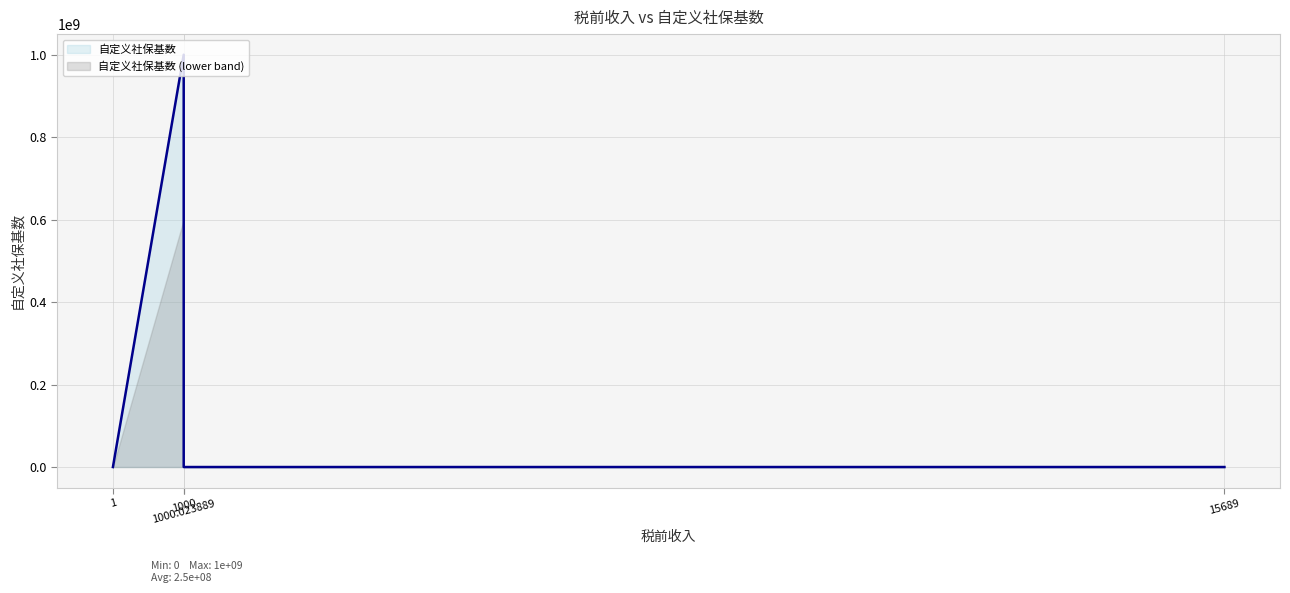

Rank the series by their maximum value, from highest to lowest.

自定义社保基数, 自定义社保基数 (lower band)